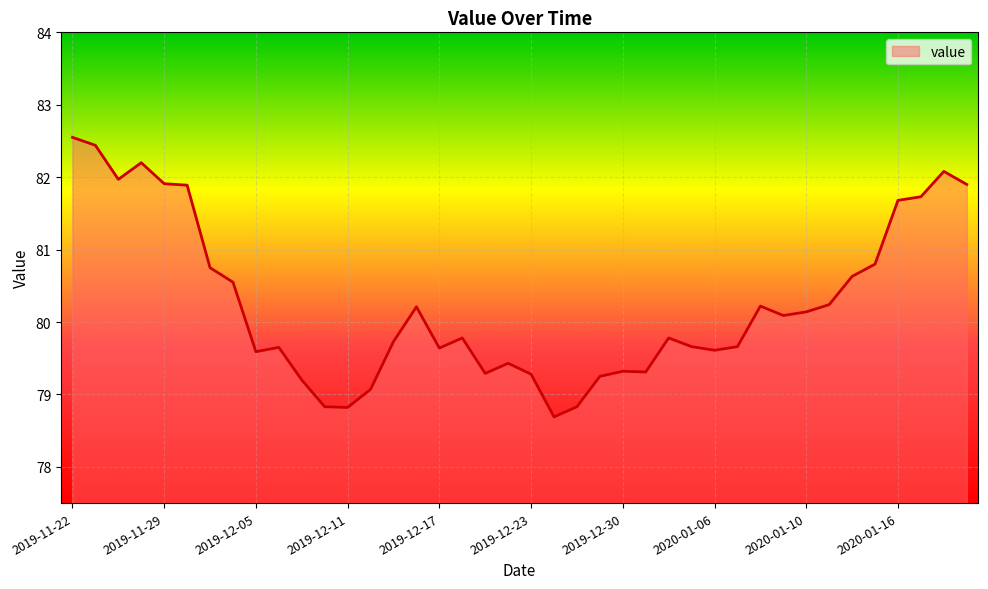

What is the minimum value shown in the chart?

78.7